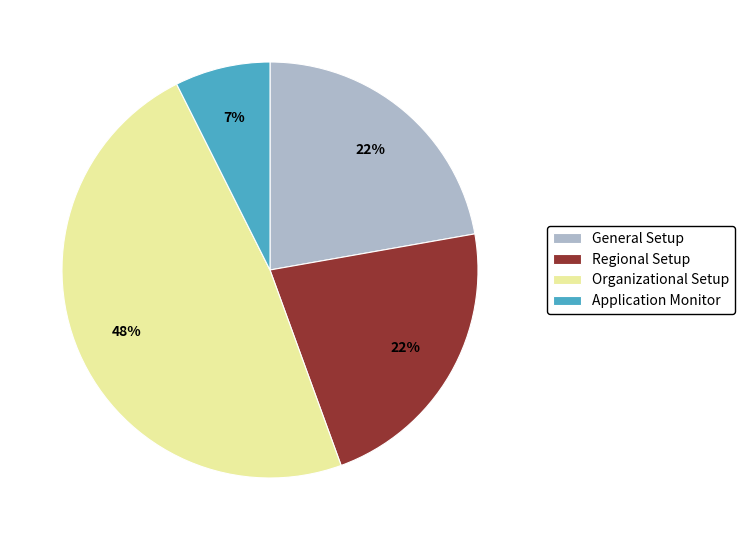

To the nearest percent, what percentage of the pie is Application Monitor?

7%